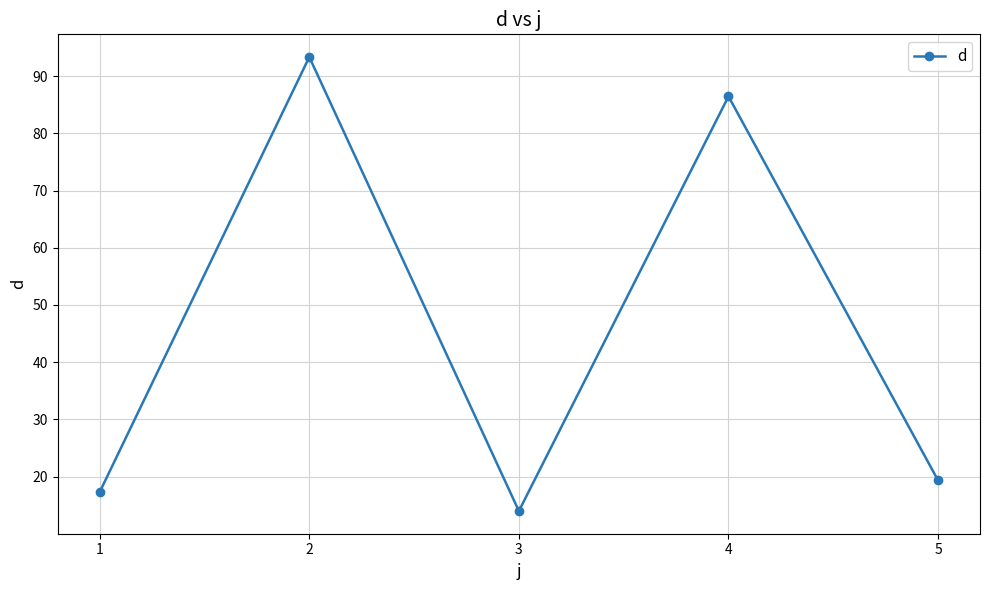

What is the sum of all values?

230.4